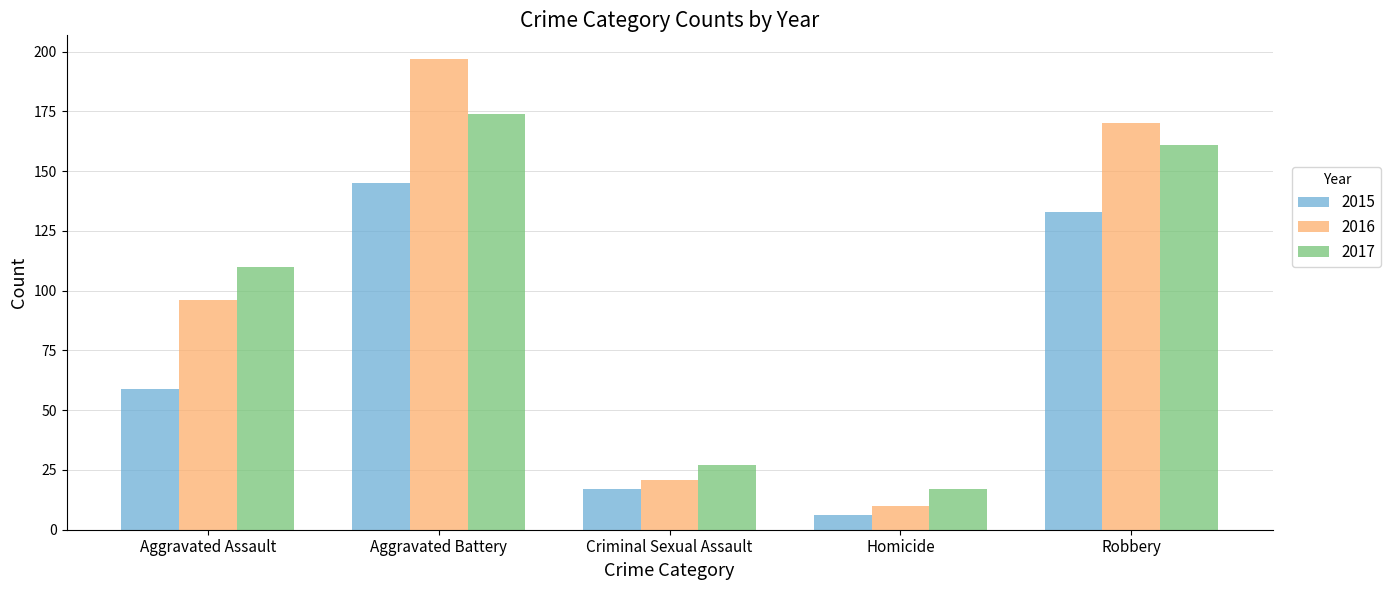

Which series changed the most between Criminal Sexual Assault and Robbery?

2016